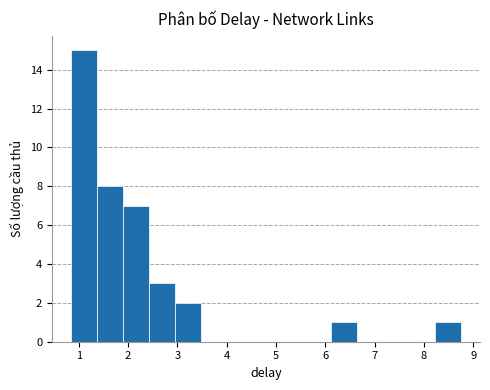

Reading left to right, transcribe this chart: for each bar, give the range it covers on the x-axis and its height. Neither the bar edges nor the heights are printed on the chart, so give them approximately, as read against the axes.

0.9 to 1.4: 15
1.4 to 1.9: 8
1.9 to 2.4: 7
2.4 to 3.0: 3
3.0 to 3.5: 2
3.5 to 4.0: 0
4.0 to 4.5: 0
4.5 to 5.1: 0
5.1 to 5.6: 0
5.6 to 6.1: 0
6.1 to 6.6: 1
6.6 to 7.2: 0
7.2 to 7.7: 0
7.7 to 8.2: 0
8.2 to 8.7: 1